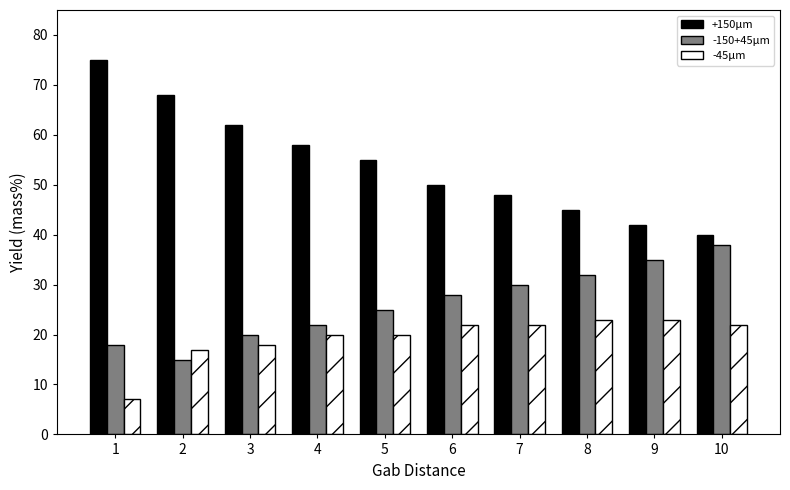

What is the total value across all series at 5?

100